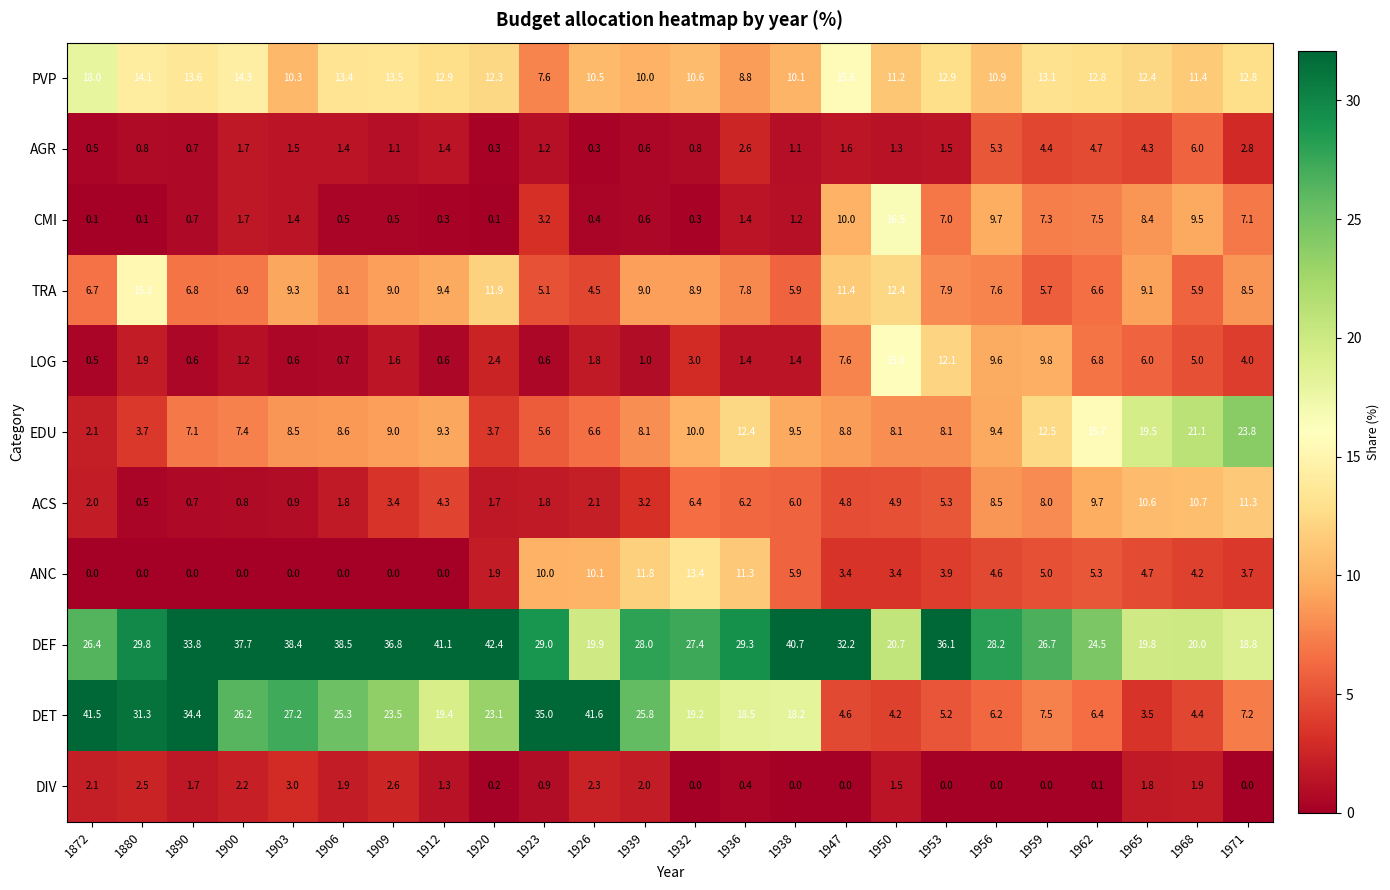

Which series has the largest total across all categories?

DEF